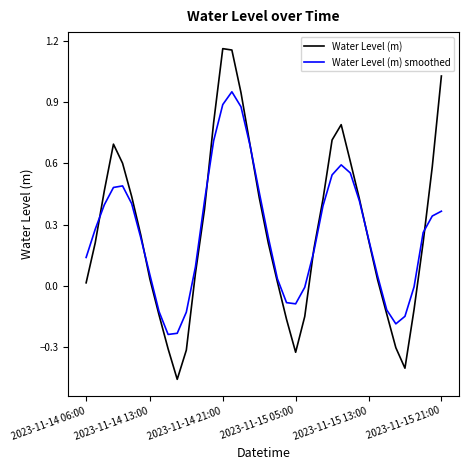

Which series has the largest range (max minus min)?

Water Level (m)